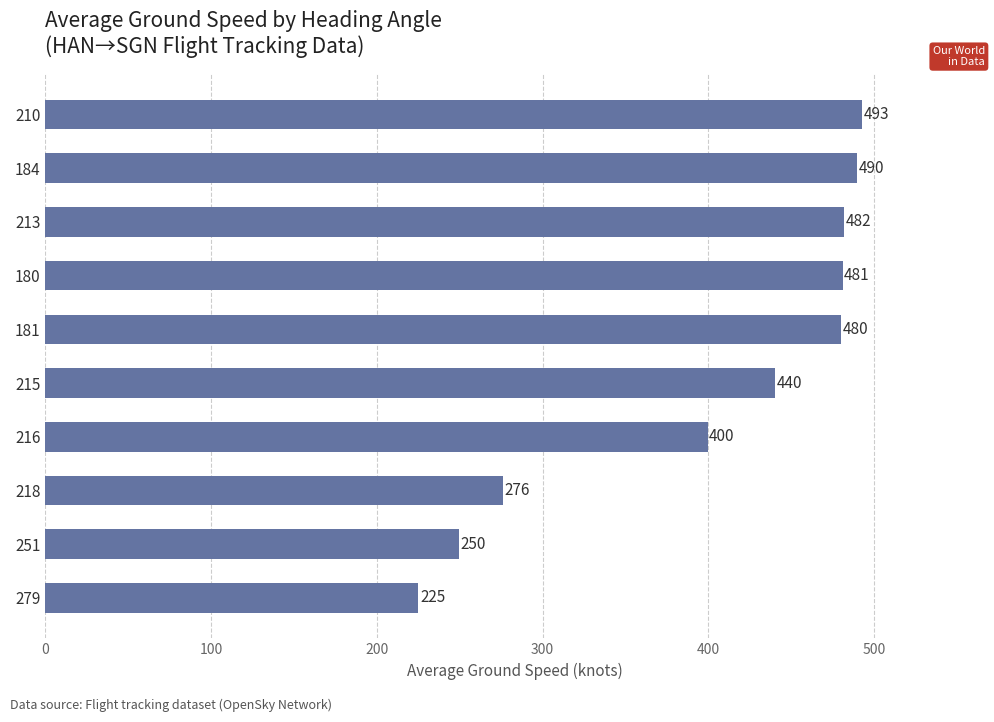

Where is the data nearest to the value 359?

216